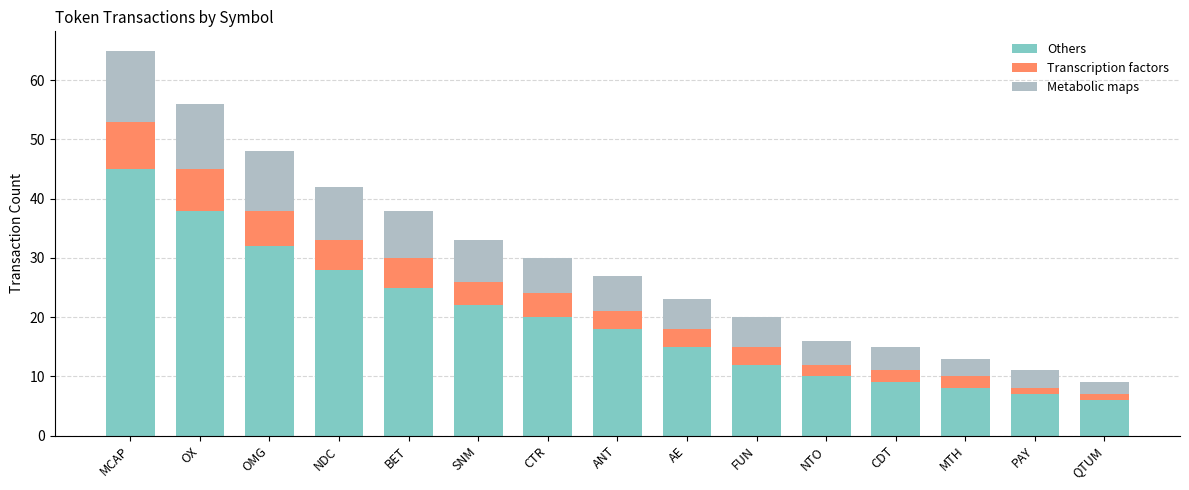

What is the total value across all series at BET?

38